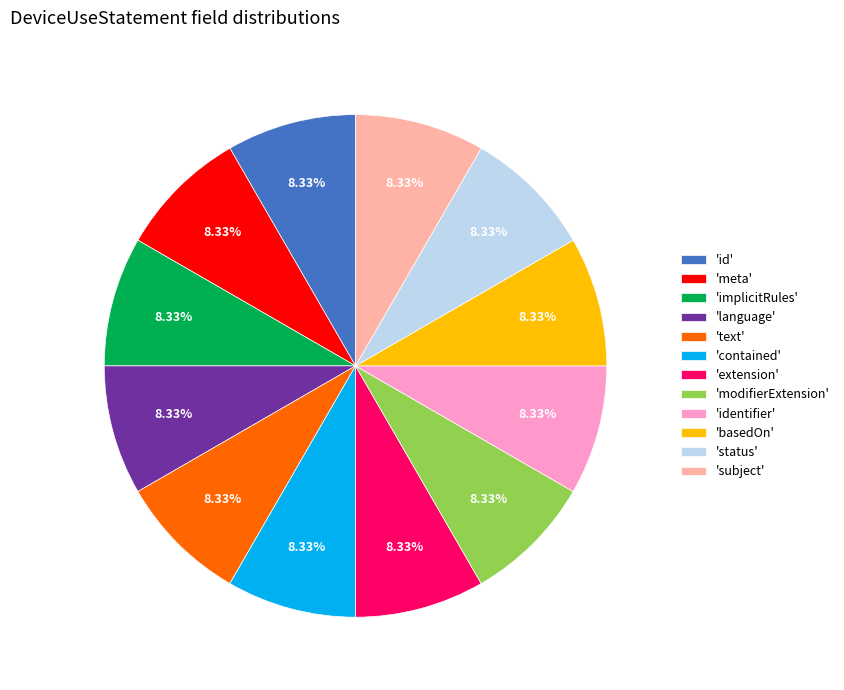

Combined, do 'meta' and 'implicitRules' account for over 50%?

No